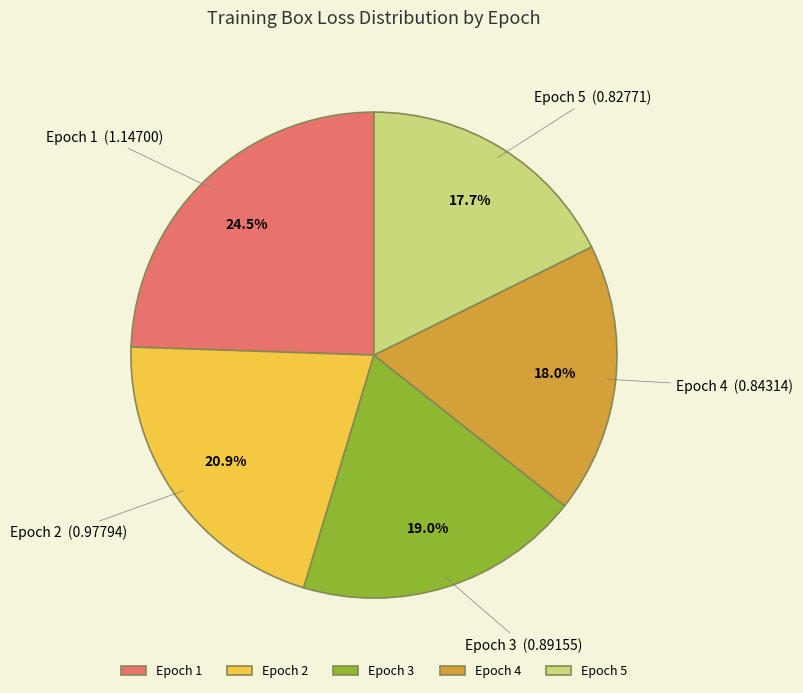

Count the number of slices in the pie.

5